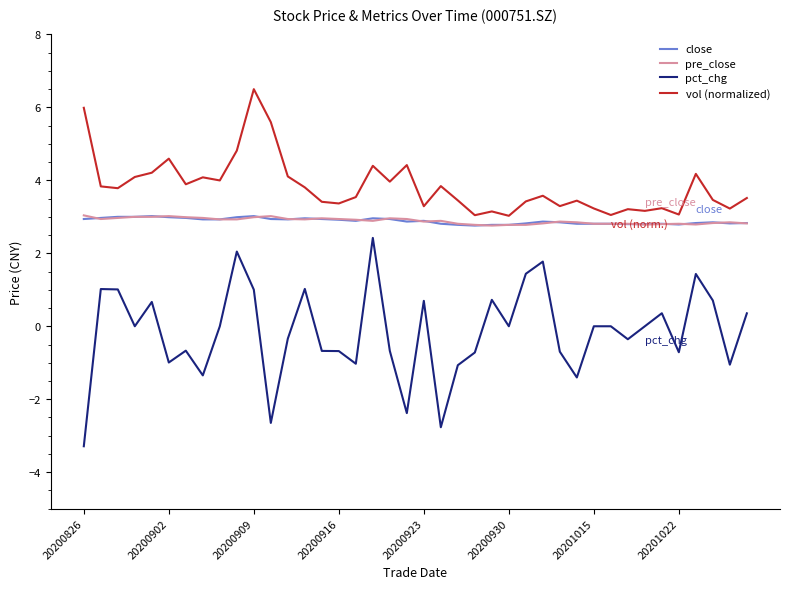

Which series has the largest total across all categories?

vol (normalized)